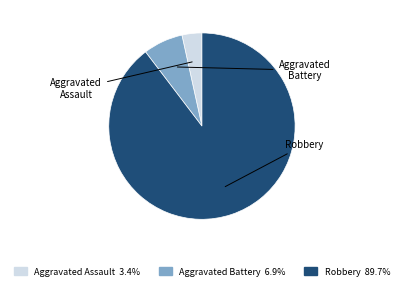

Rank the categories by value from highest to lowest.

Robbery, Aggravated Battery, Aggravated Assault